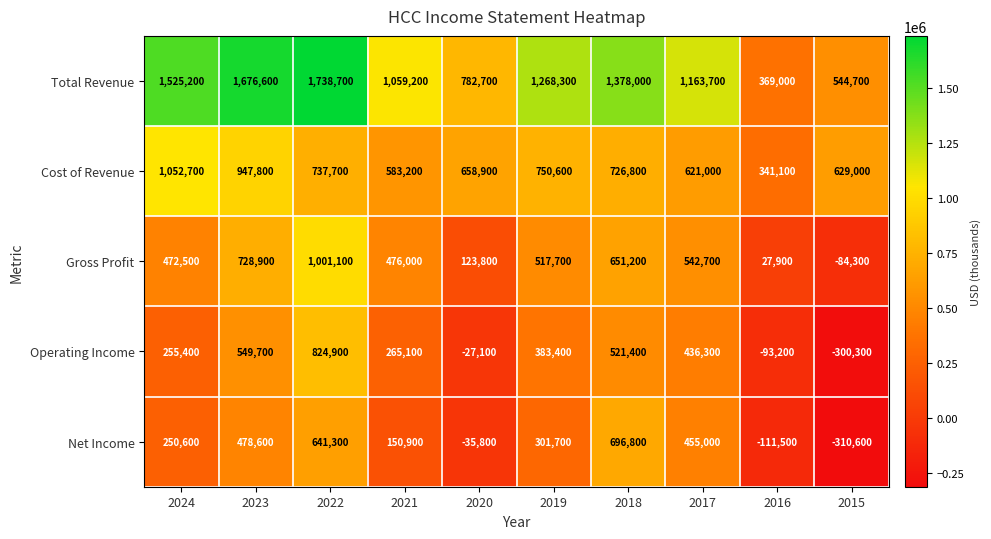

What is the greatest value displayed?

1738700